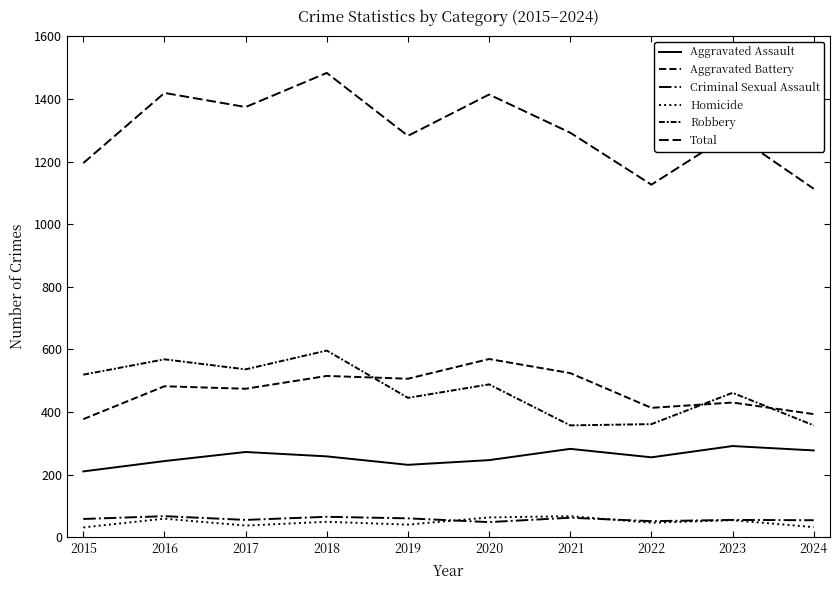

What is the average value of the Aggravated Battery series?

468